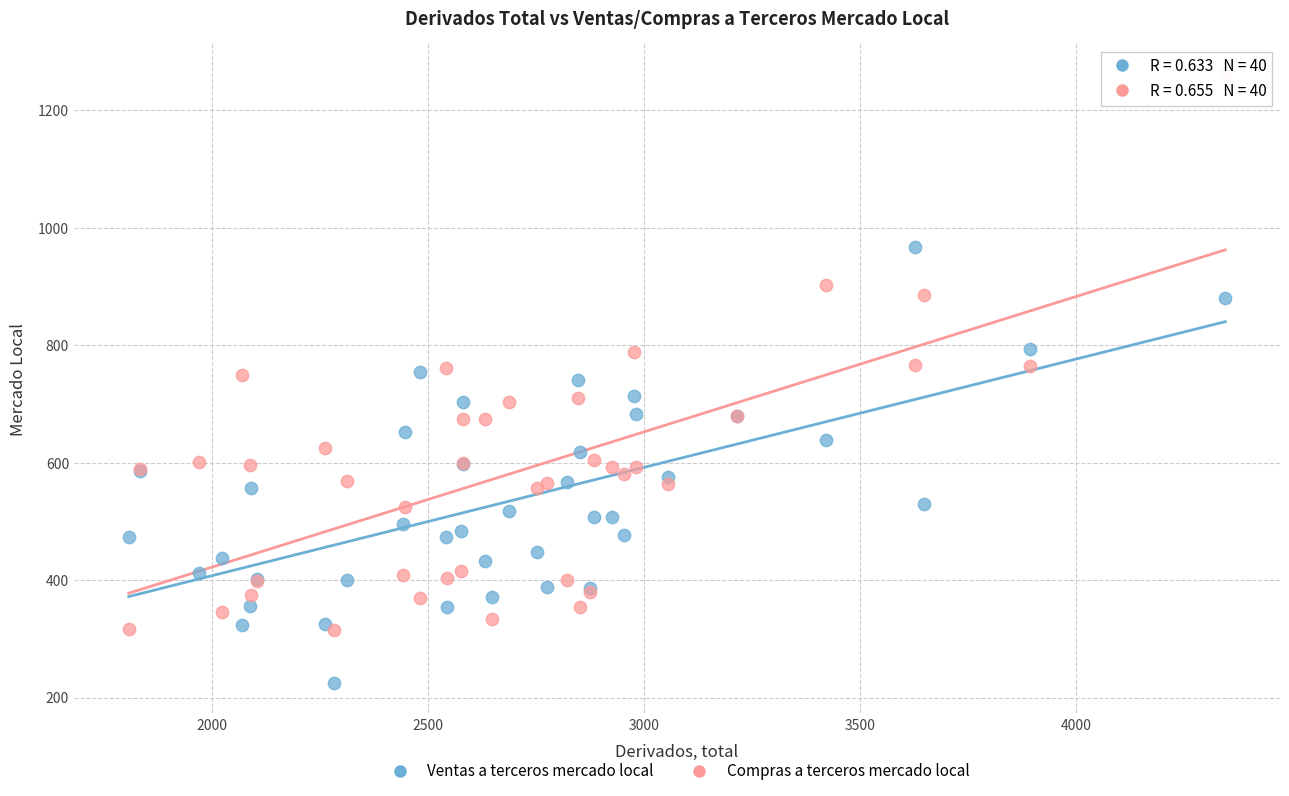

Which series reaches the maximum Y coordinate?

Compras a terceros mercado local